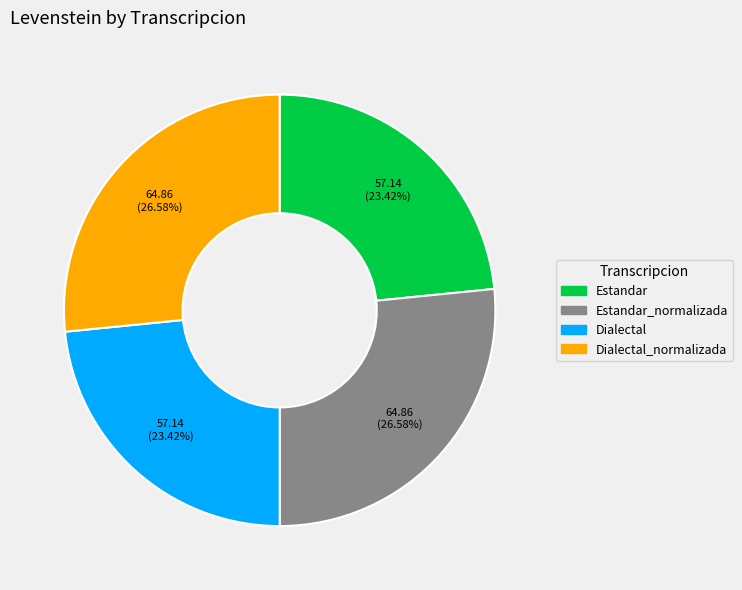

Is there any slice that represents more than half of the pie?

No